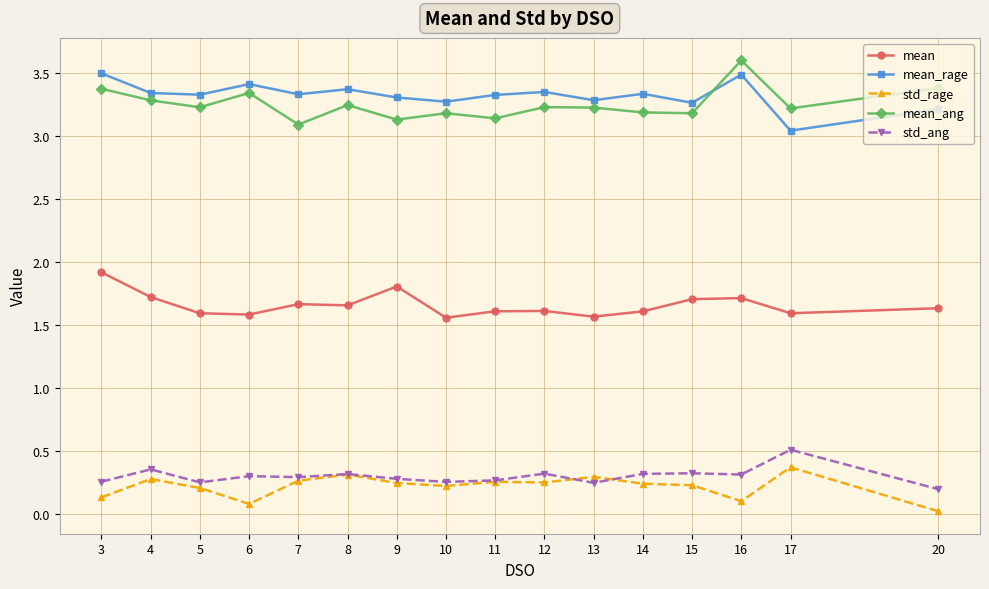

The mean_ang series shows 3.2 at 12. True or false?

True